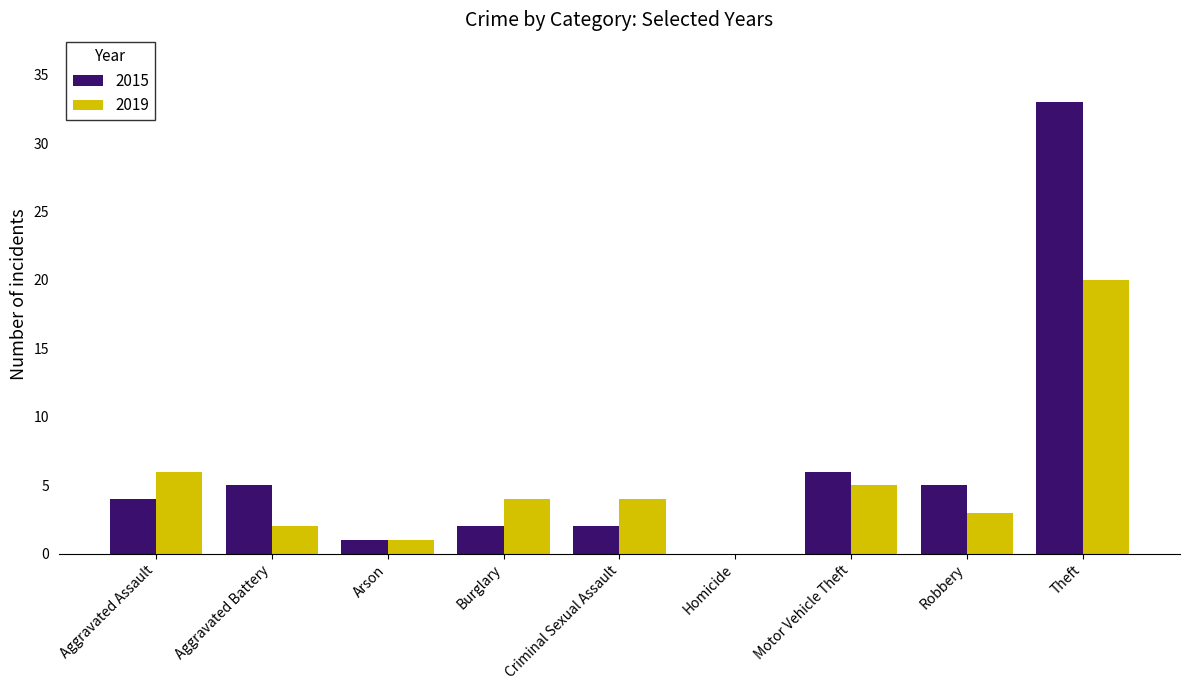

At which category is the sum across all series the highest?

Theft